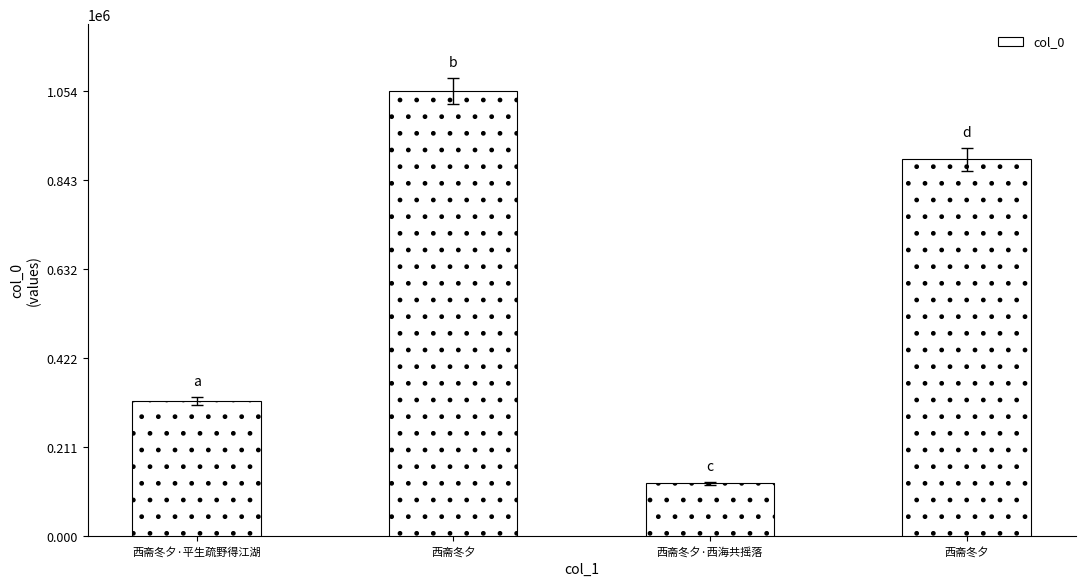

How many series are shown in this chart?

1